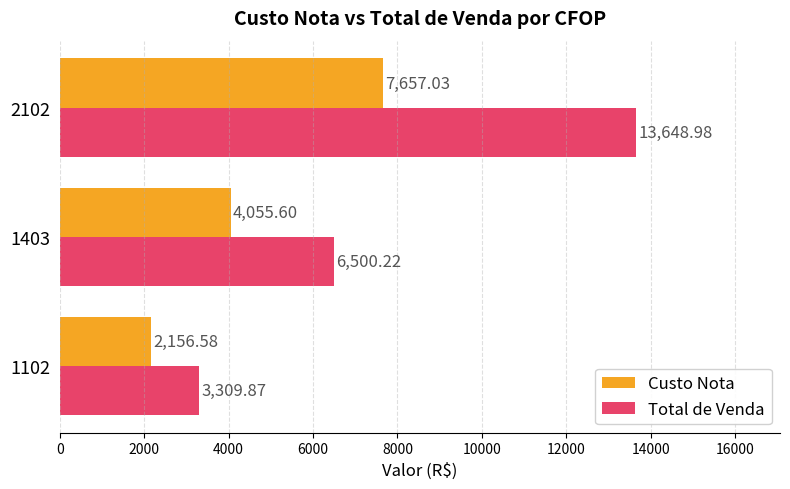

What is the maximum value for Custo Nota?

7657.0